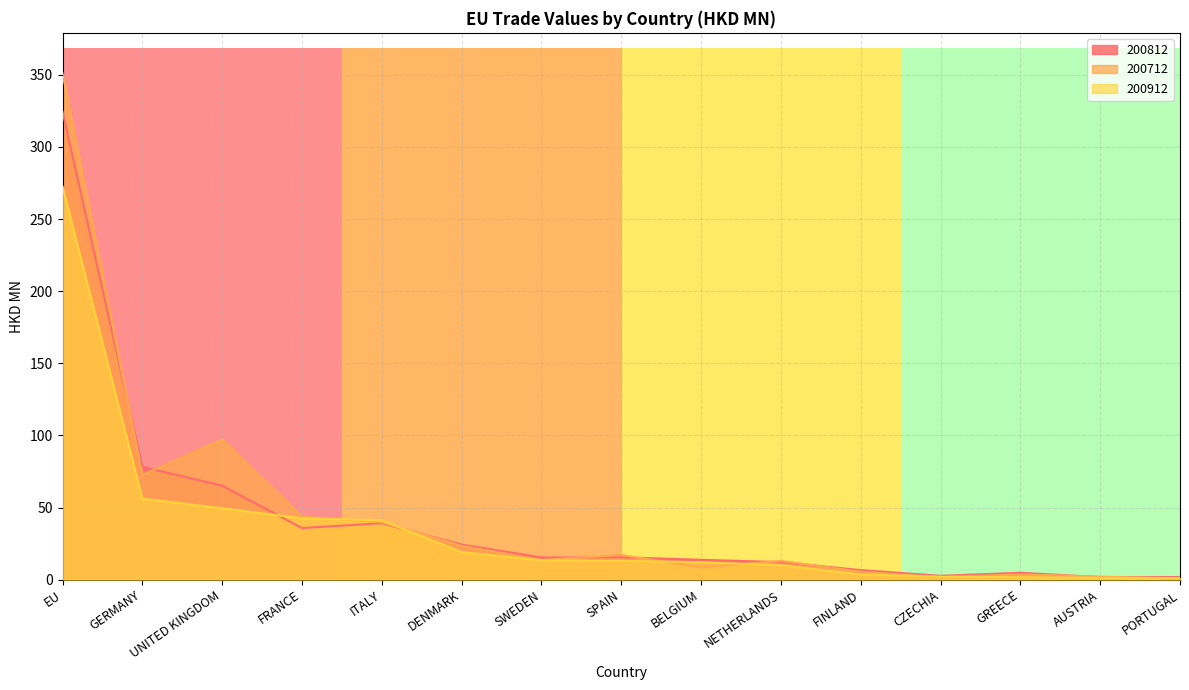

What is the approximate value of 200712 at NETHERLANDS?

13.0